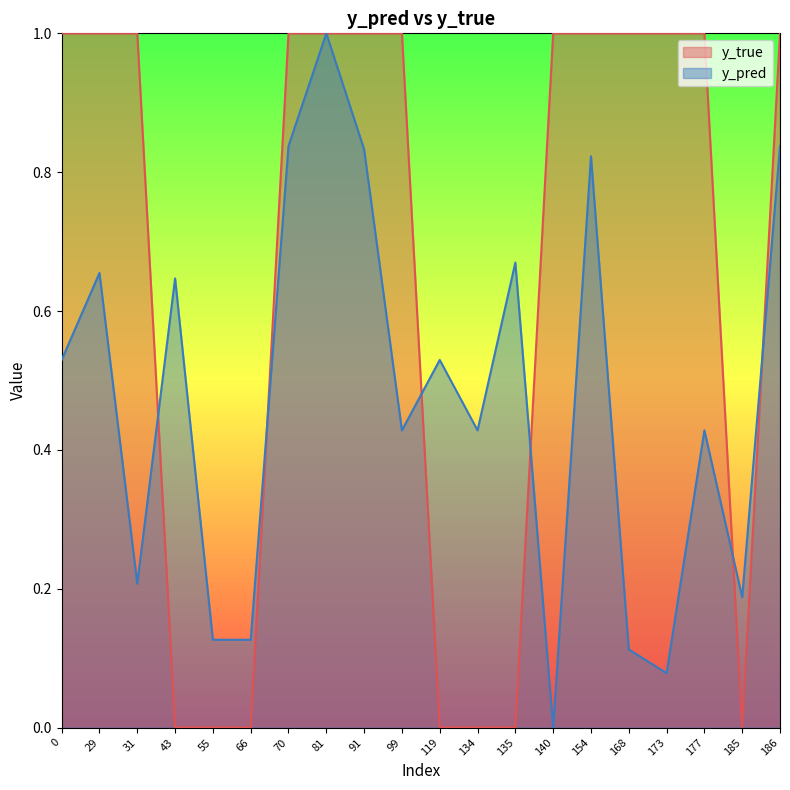

How many values in y_pred are above zero?

19